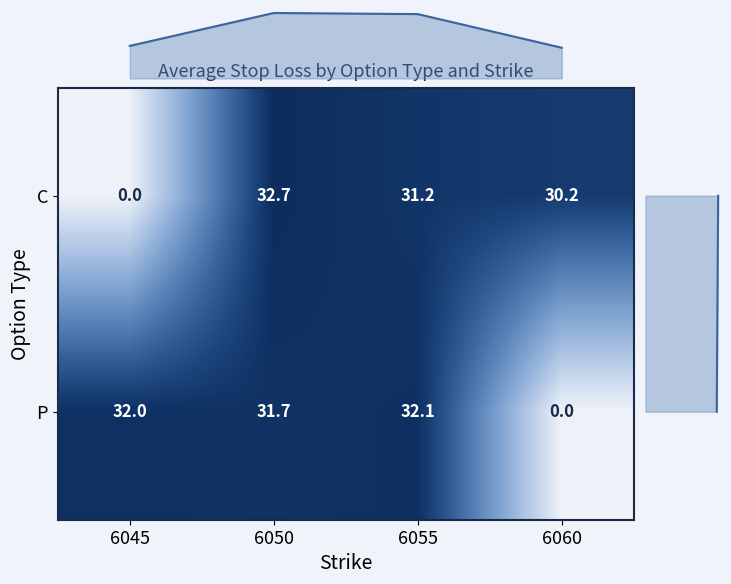

At 6060, list the series in order from smallest to largest.

P, C